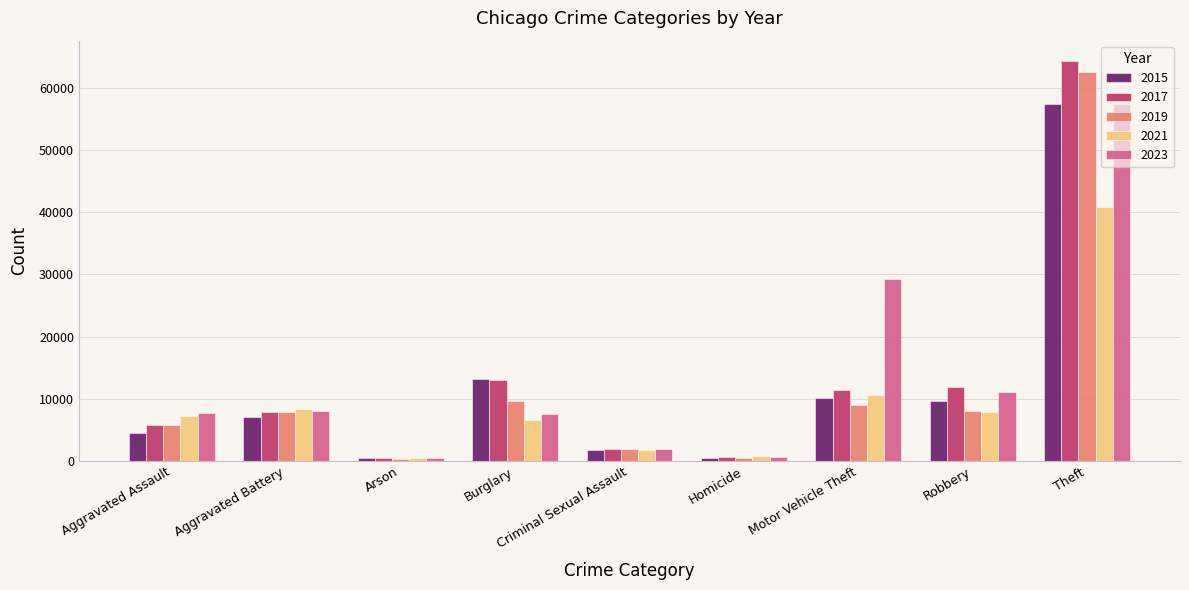

The 2017 series shows 13001 at Burglary. True or false?

True